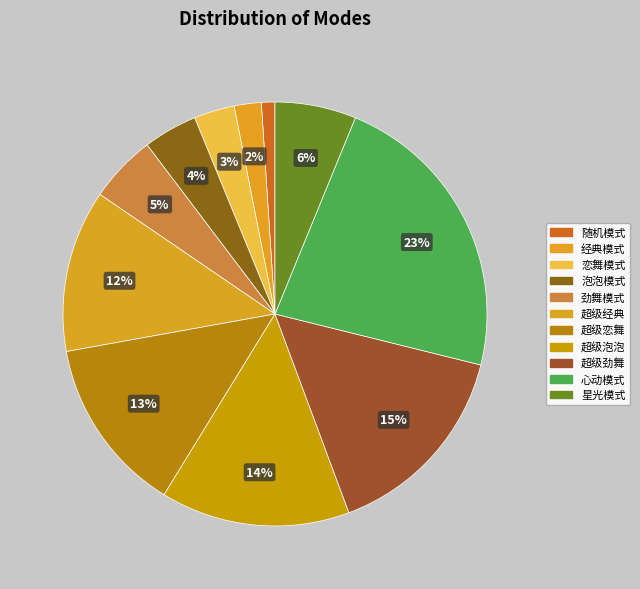

What is the smallest slice in the pie chart?

随机模式